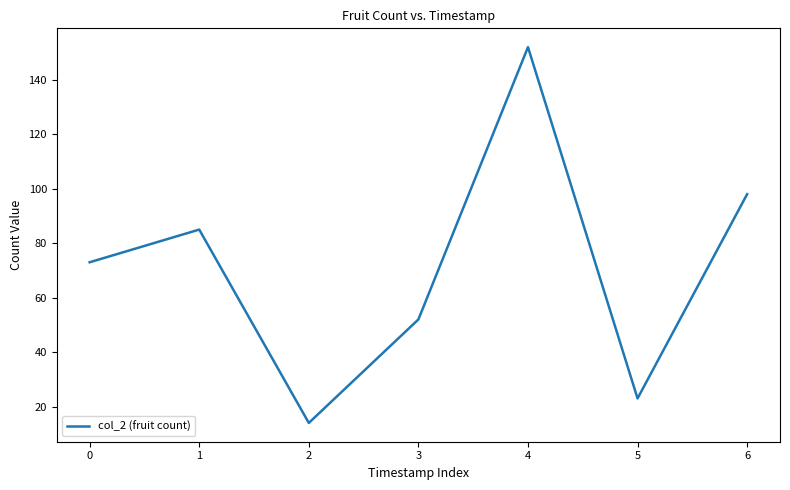

What is the difference between the values at 0 and 6?

25